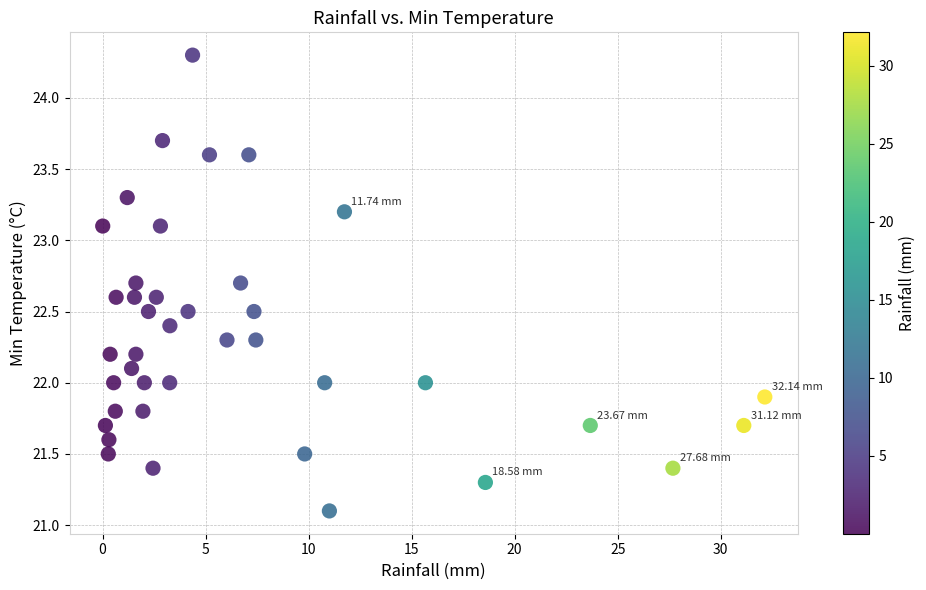

What is the range of Y values (max minus min)?

3.2